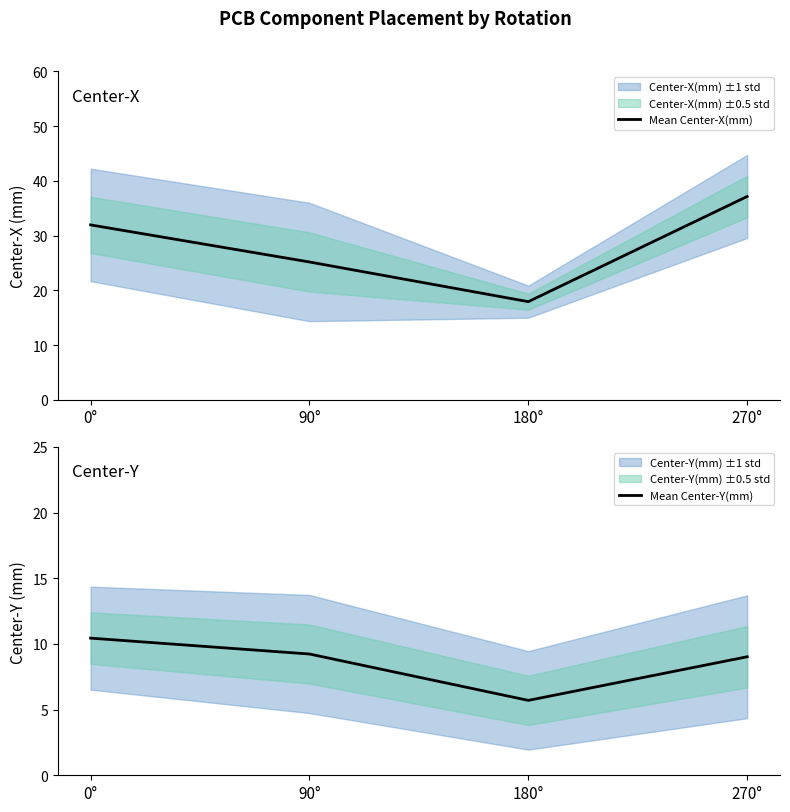

At which label is Mean Center-X(mm) closest to 27?

90°